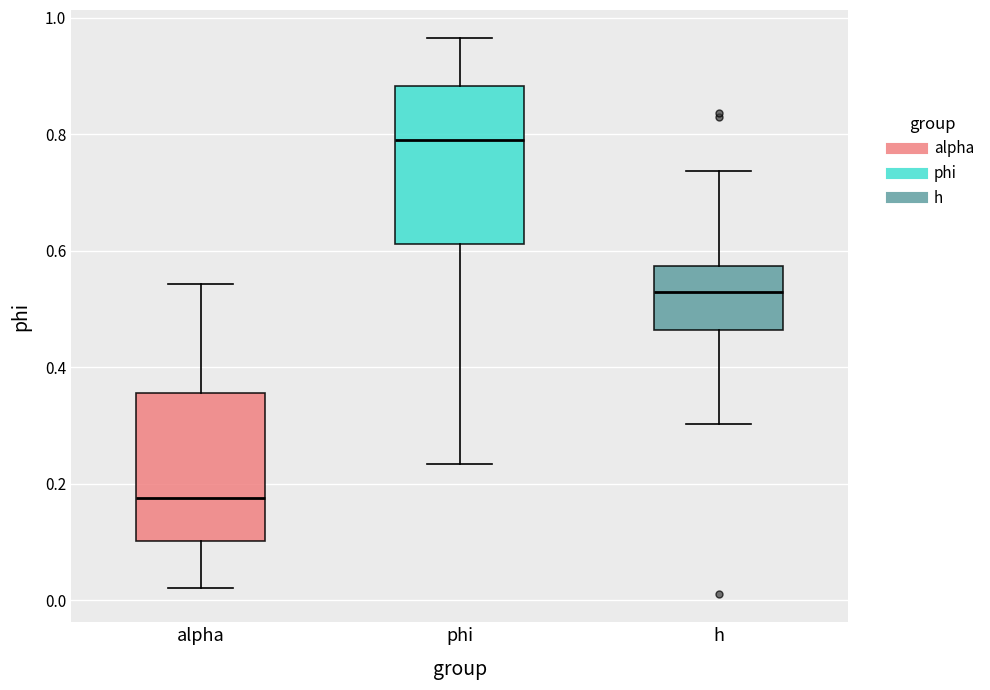

Reading left to right, read every box against the y-axis: the position of its median line, the range the box covers, and the ends of its whiskers. The values are not printed on the chart, so give them approximately, as read against the axis.

alpha: median 0.18, box 0.10 to 0.36, whiskers 0.02 to 0.54
phi: median 0.80, box 0.62 to 0.88, whiskers 0.24 to 0.96
h: median 0.52, box 0.46 to 0.58, whiskers 0.30 to 0.74